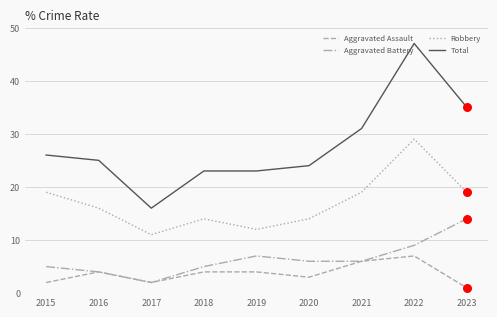

Which series changed the most between 2016 and 2022?

Total